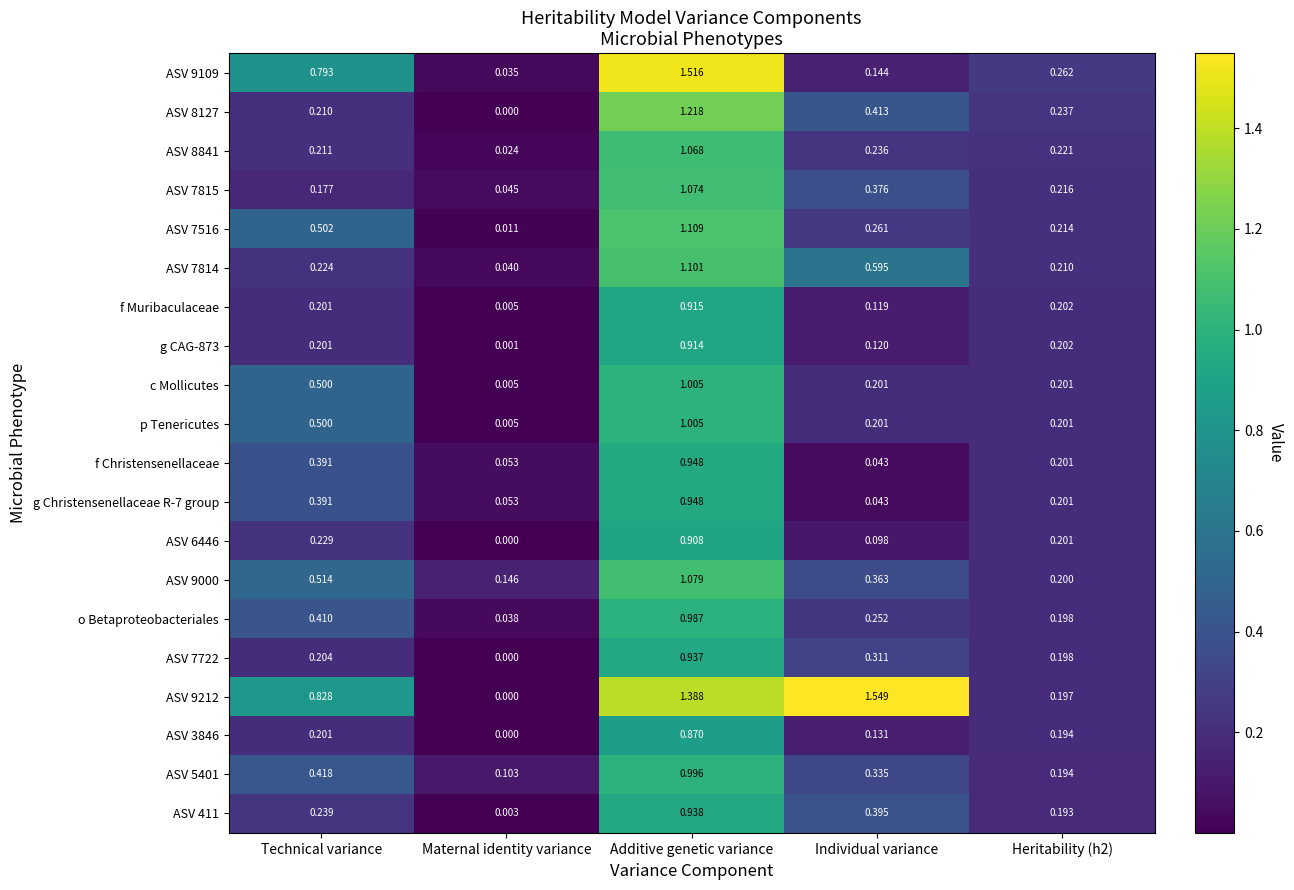

At which label is c Mollicutes closest to 0?

Maternal identity variance